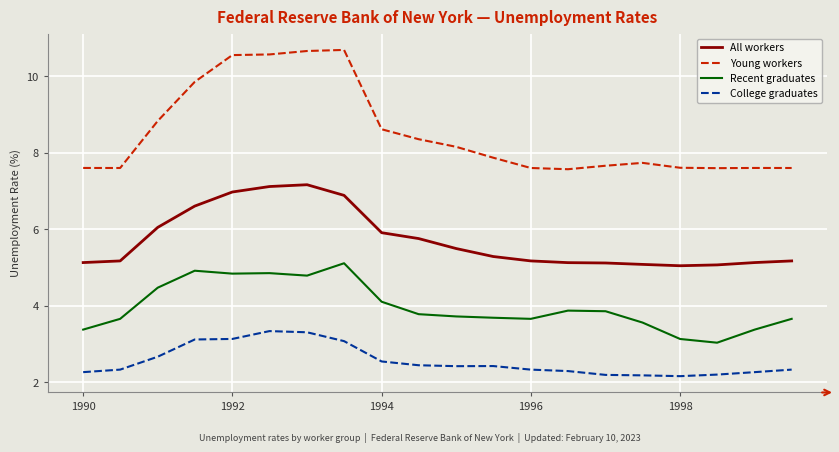

Rank the series by their maximum value, from highest to lowest.

Young workers, All workers, Recent graduates, College graduates